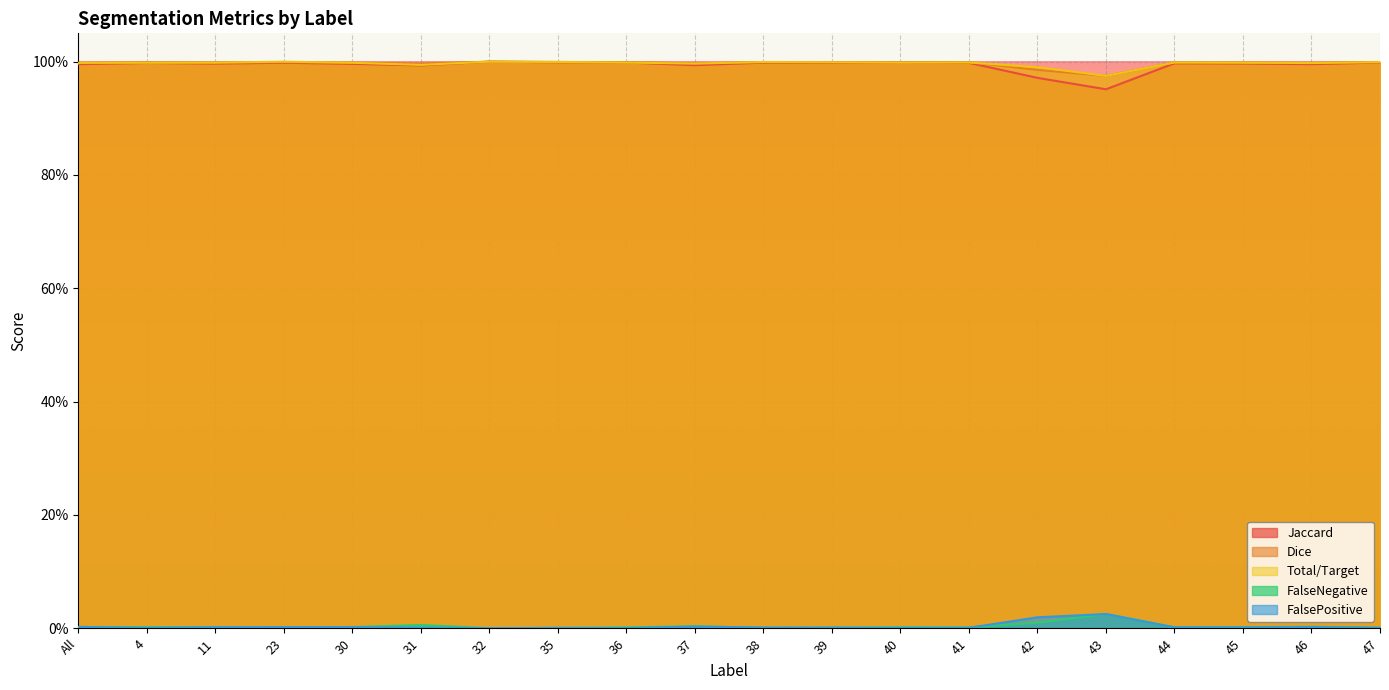

What is the minimum value for Jaccard?

1.0